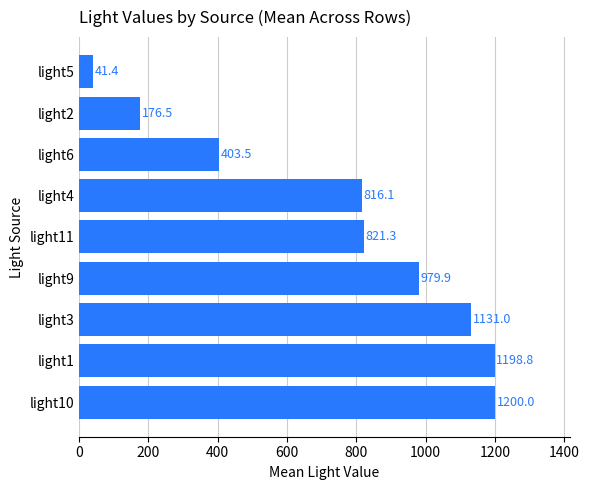

List the labels in order of value, largest first.

light10, light1, light3, light9, light11, light4, light6, light2, light5